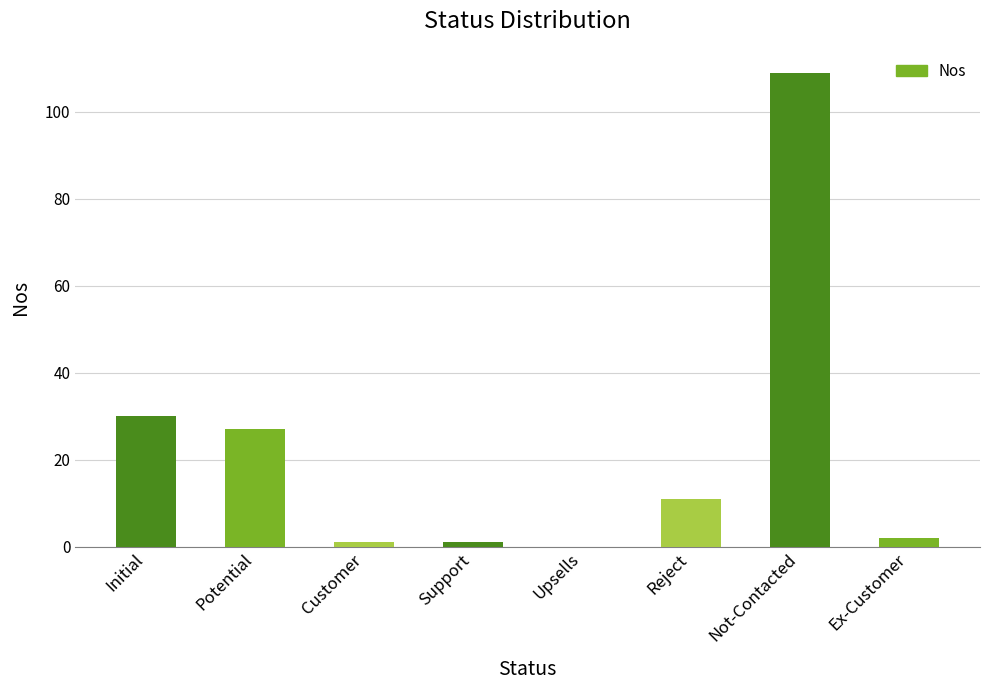

True or false: the data shows 2 at Ex-Customer.

True